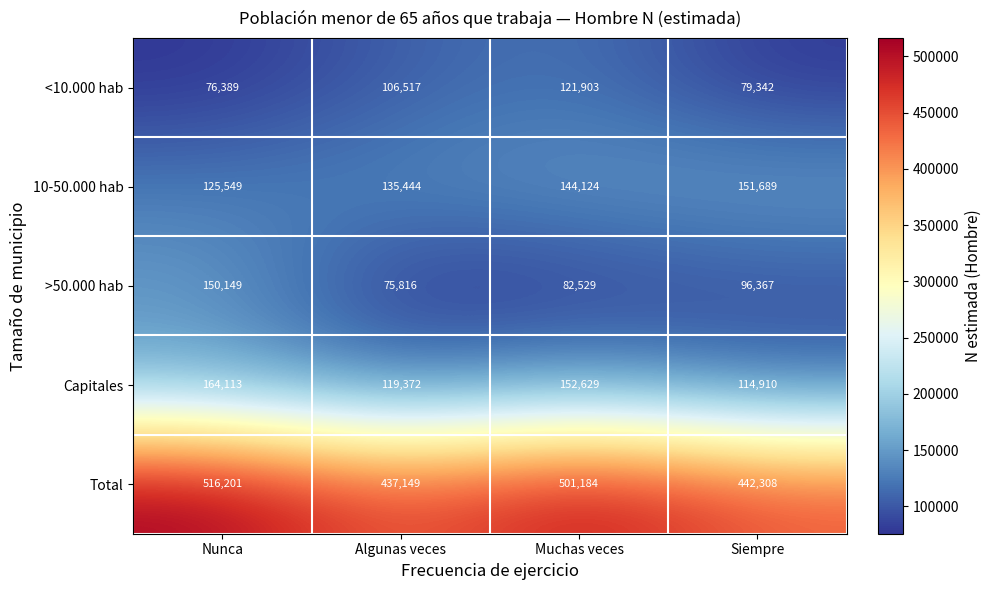

Count the number of data series in this chart.

5